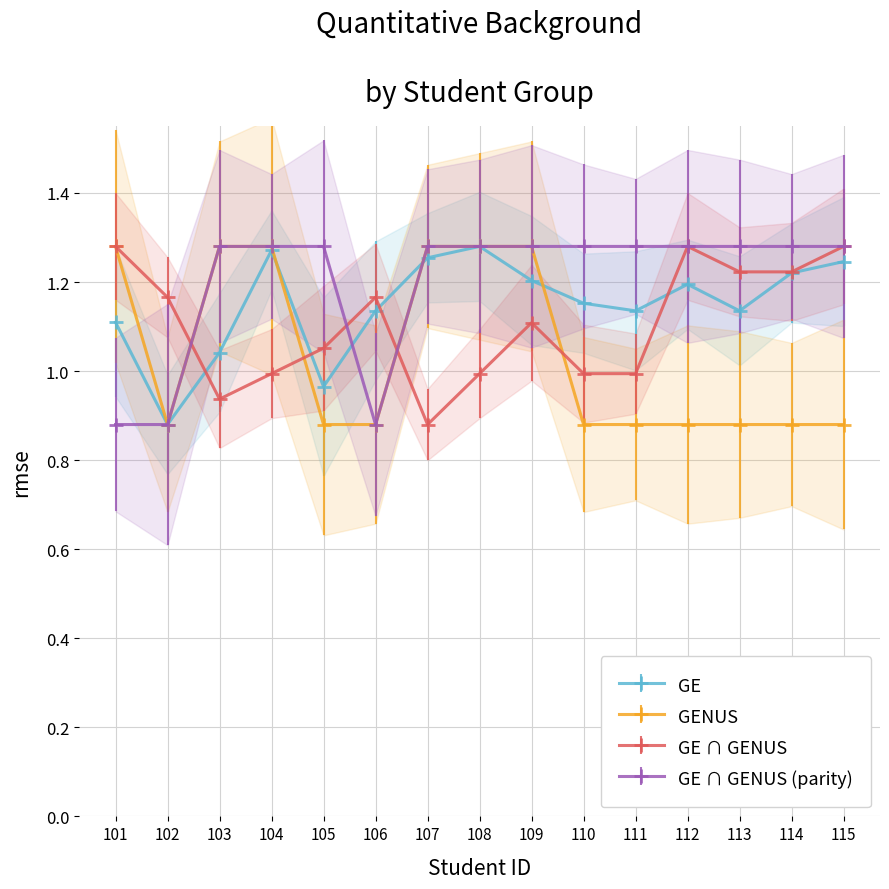

Which series has the widest spread of values?

GE